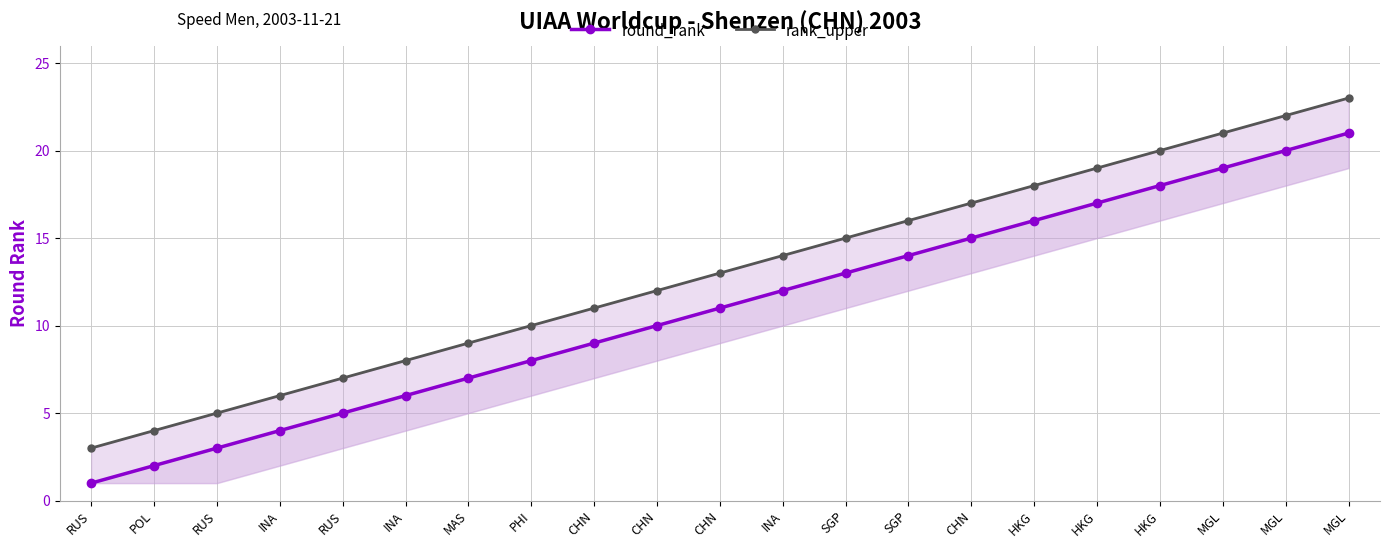

Which series changed the most between INA and MGL?

round_rank